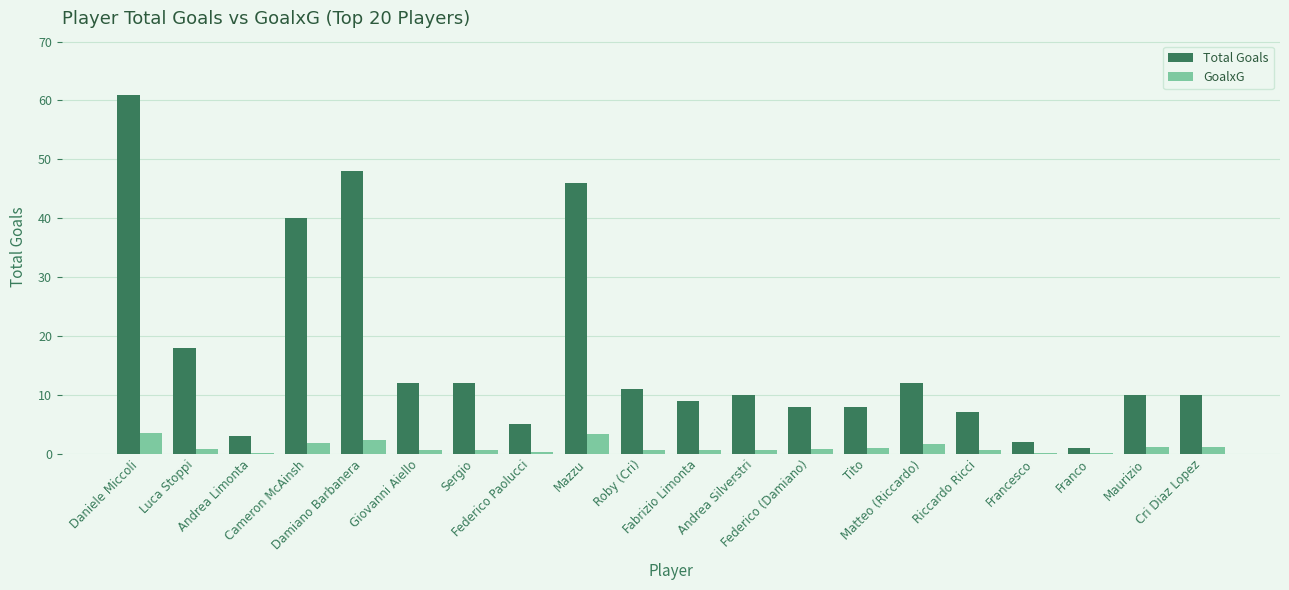

What is the difference between the Total Goals values at Mazzu and Federico Paolucci?

41.0